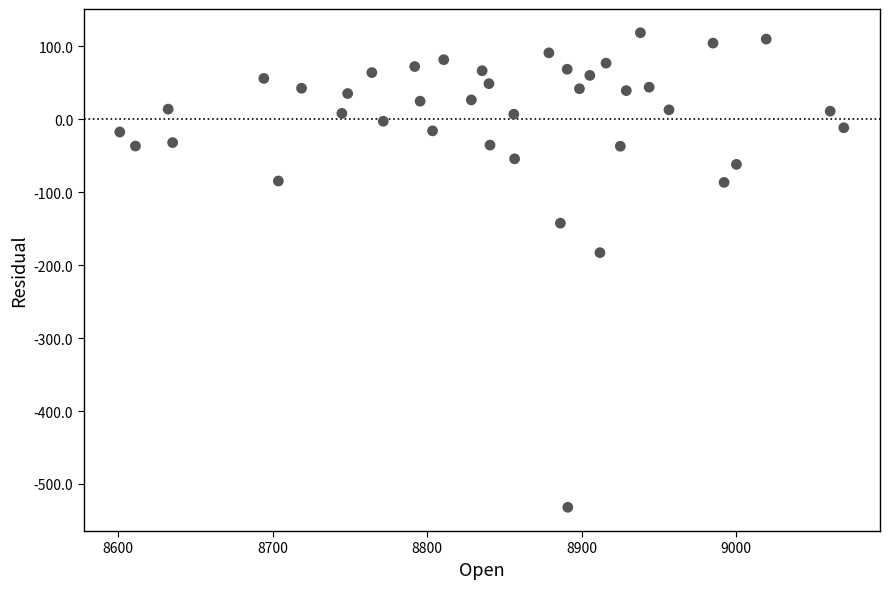

What Y value in the scatter plot is closest to -206?

-182.8